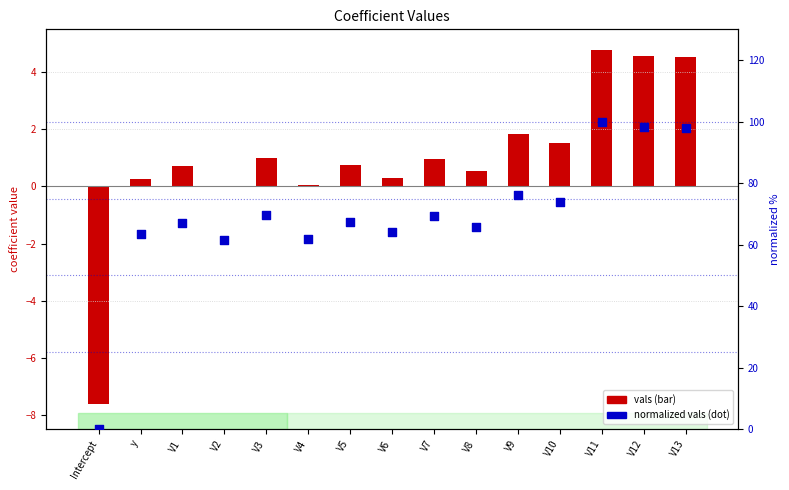

At which category is the sum across all series the highest?

V11